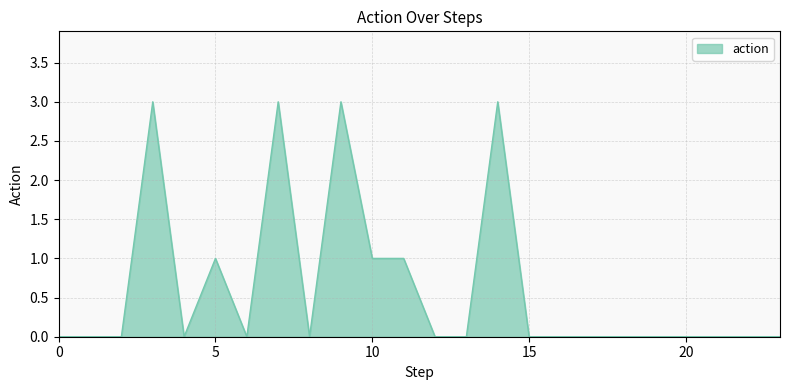

What is the difference between the maximum and minimum values?

3